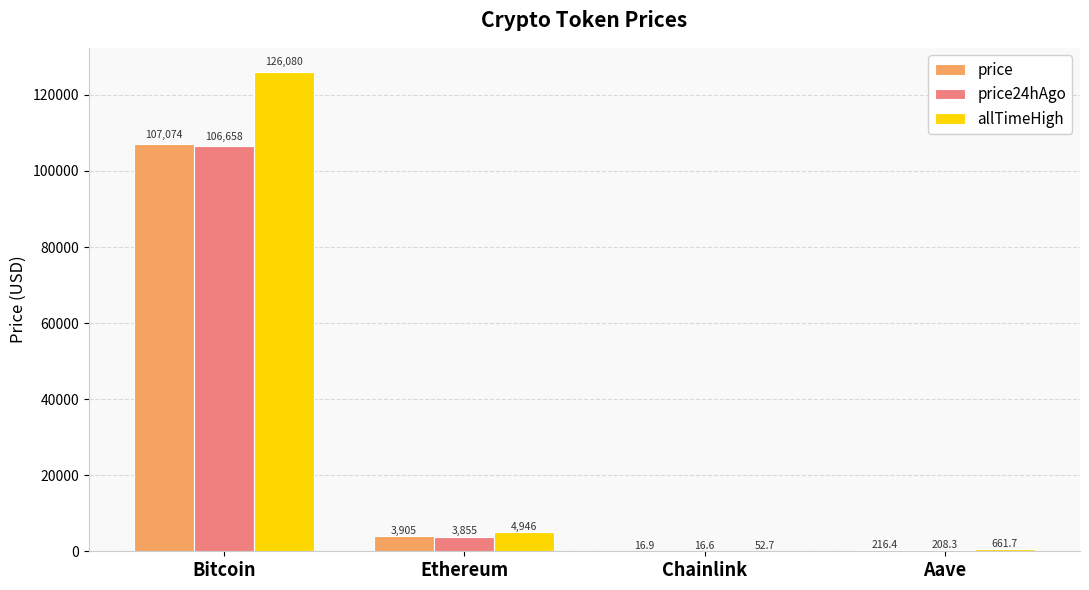

The allTimeHigh series shows 126080.0 at Bitcoin. True or false?

True